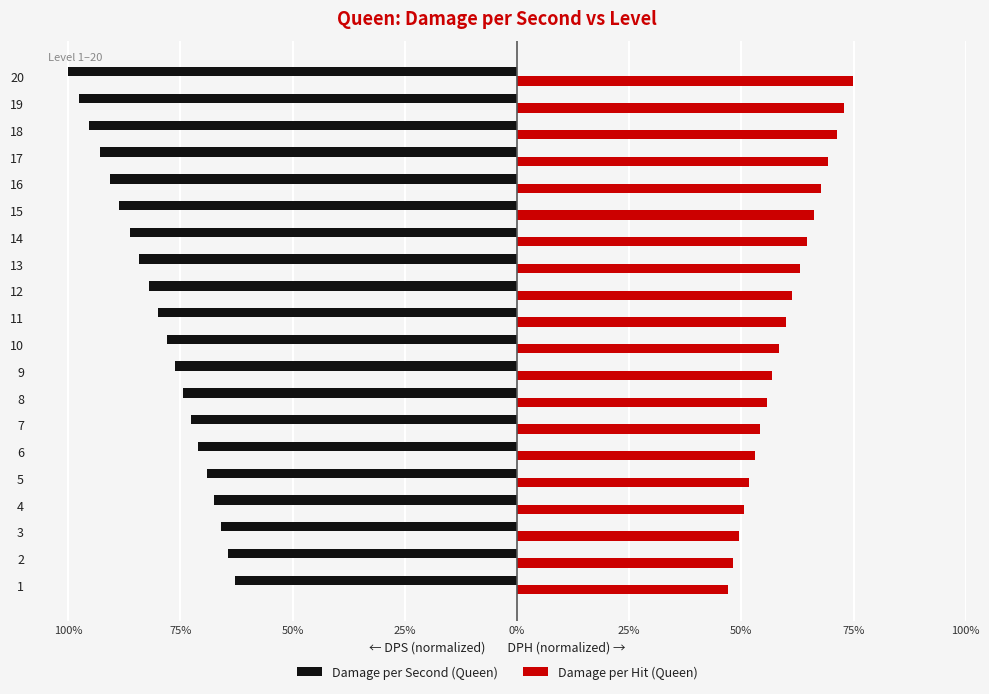

What are all the series names shown in the legend?

Damage per Second (Queen), Damage per Hit (Queen)